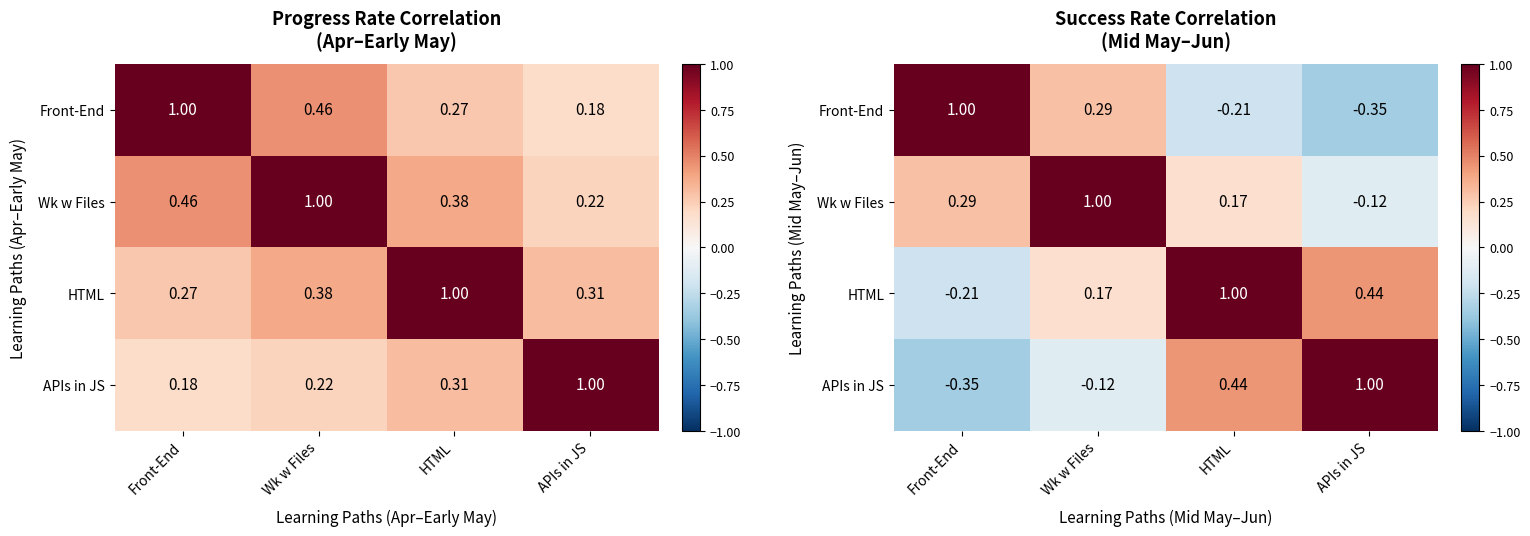

At which category does the chart reach its peak across all series?

Front-End